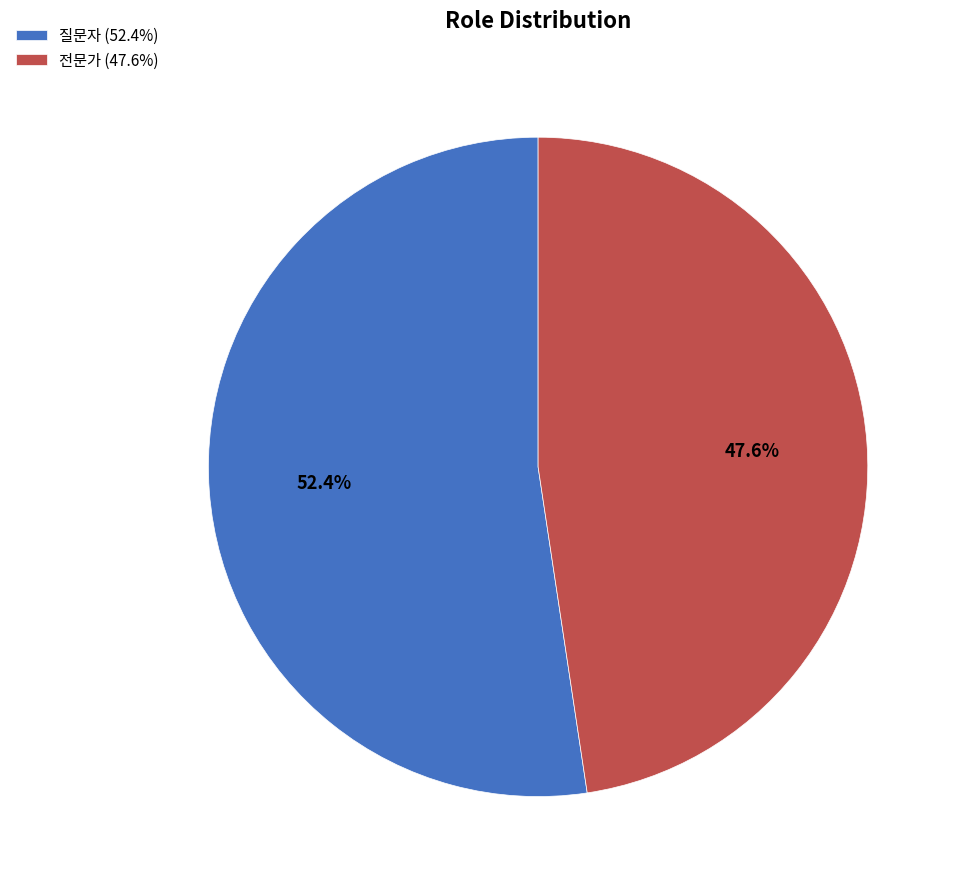

Which has a higher value, 전문가 or 질문자?

질문자